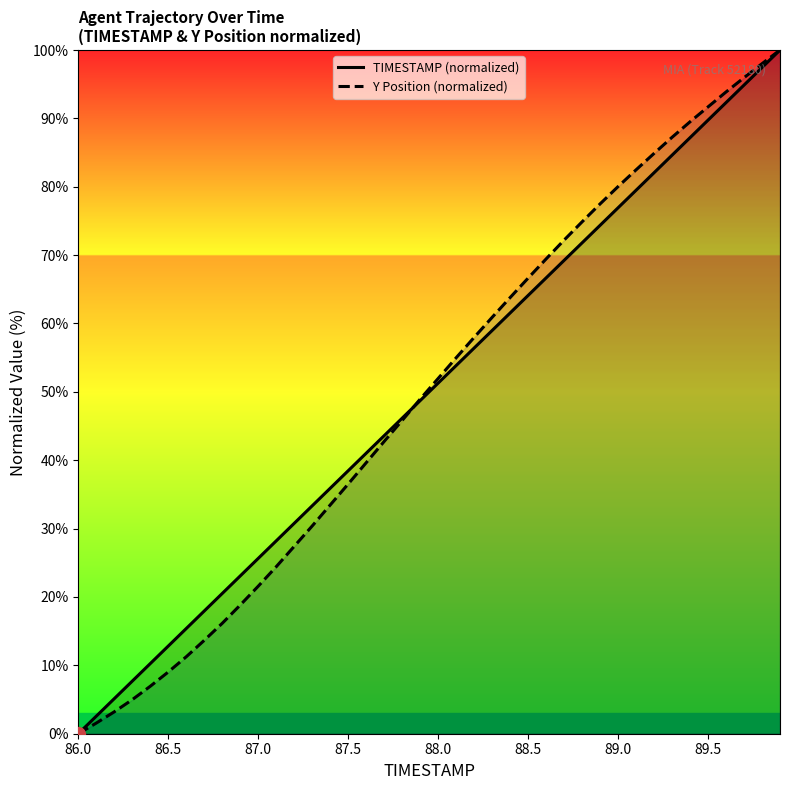

What is the greatest value displayed?

100.0